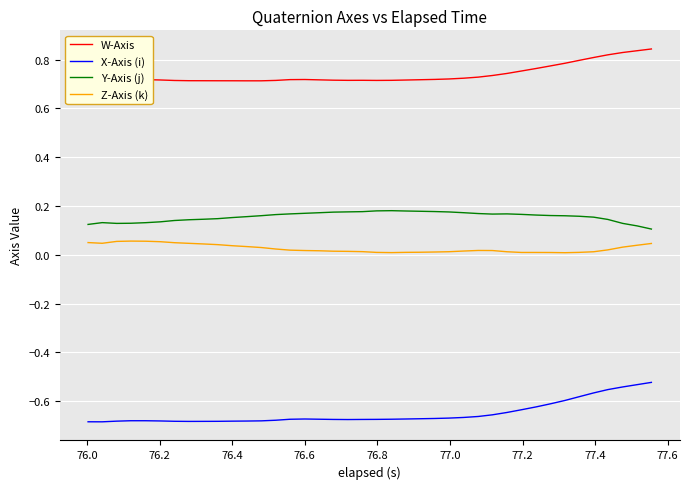

Which series has the widest spread of values?

X-Axis (i)